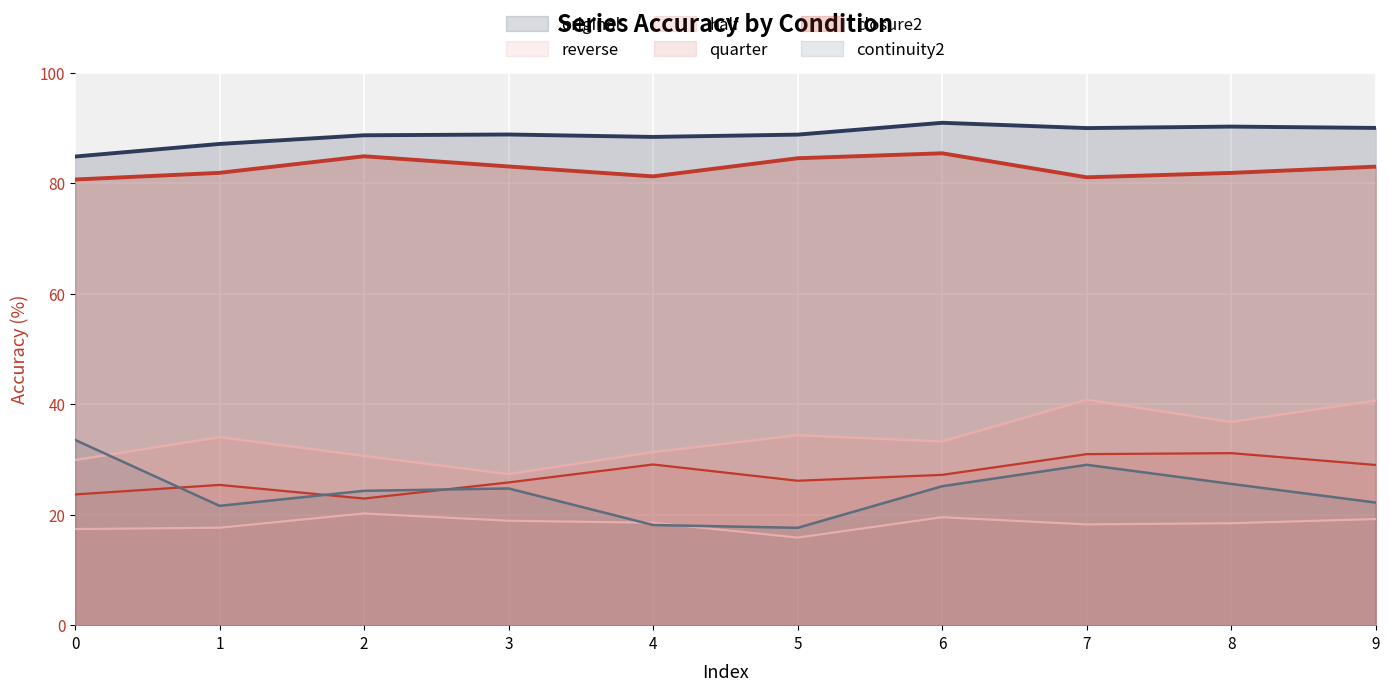

At 2, list the series in order from largest to smallest.

original, closure2, quarter, continuity2, half, reverse